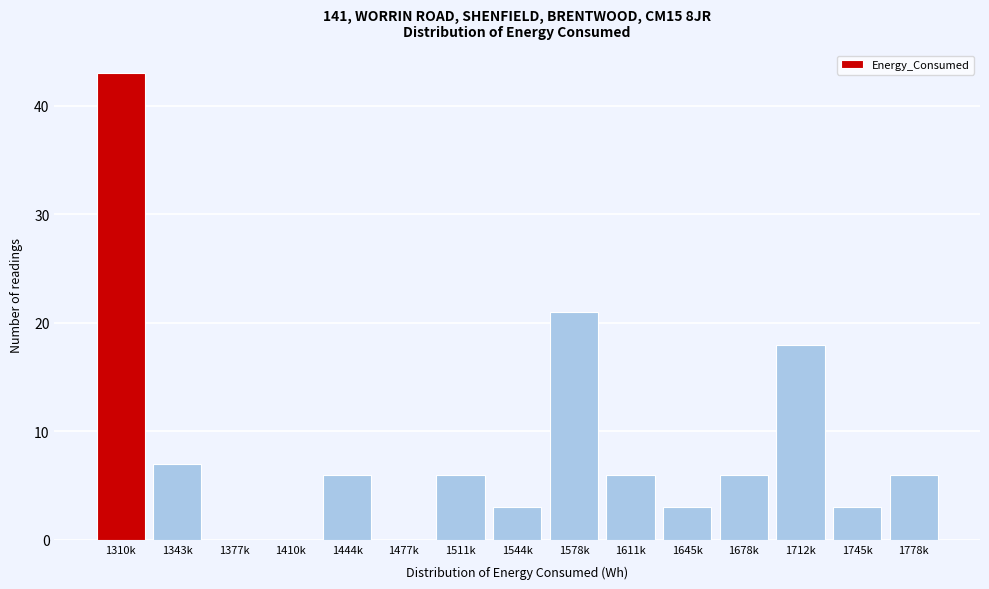

Reading right to left, transcribe all the data shown in this chart.

1778k=6	1745k=3	1712k=18	1678k=6	1645k=3	1611k=6	1578k=21	1544k=3	1511k=6	1477k=0	1444k=6	1410k=0	1377k=0	1343k=7	1310k=43